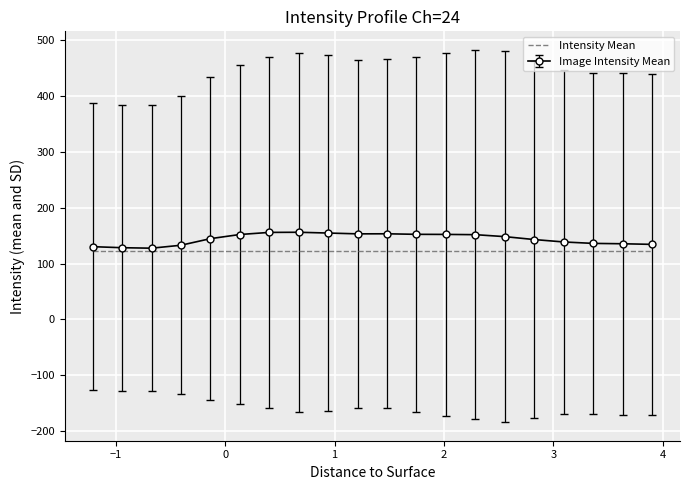

Which series has the widest spread of values?

Image Intensity Mean